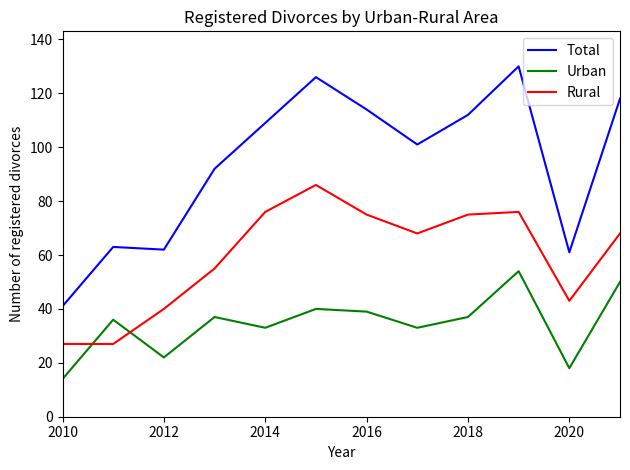

How many lines are shown in the chart?

3